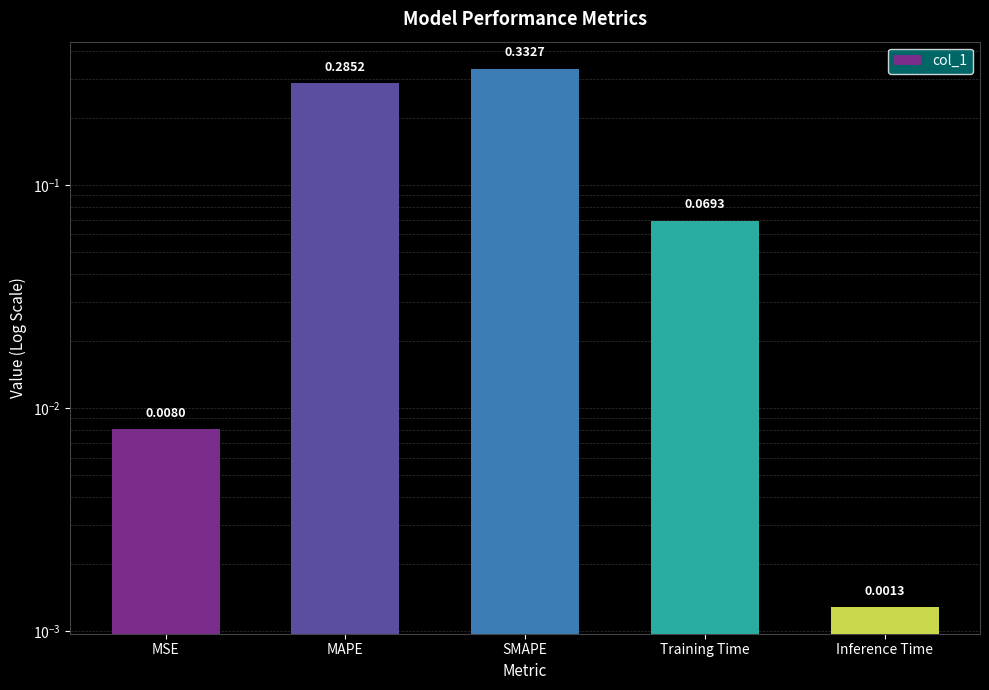

What position from the right is MSE?

5